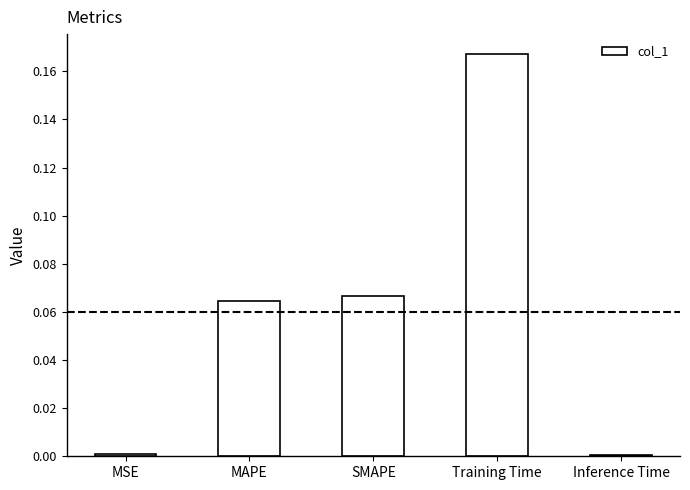

The value at Training Time is 0.3. True or false?

False